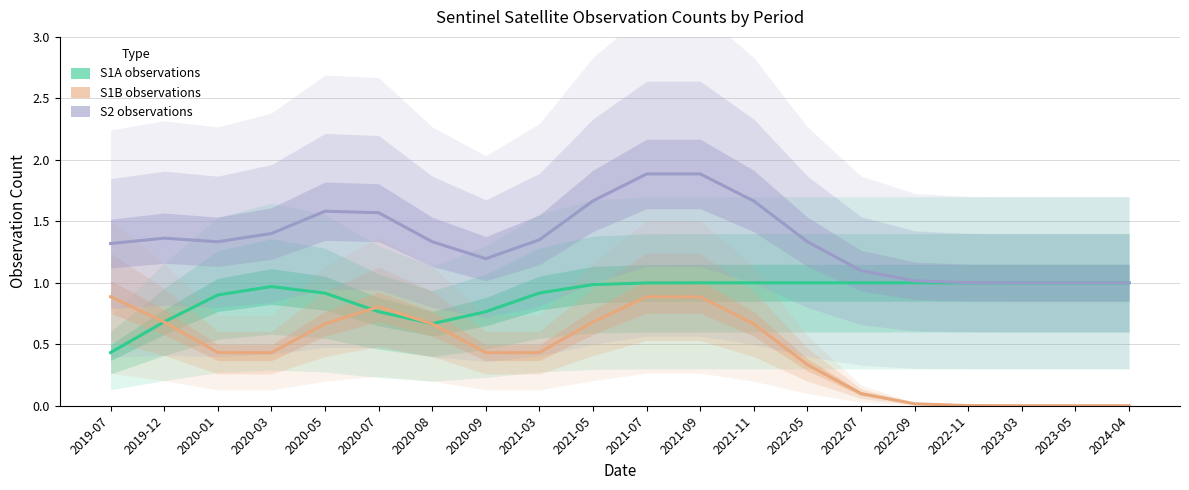

How many categories are shown in the chart?

20